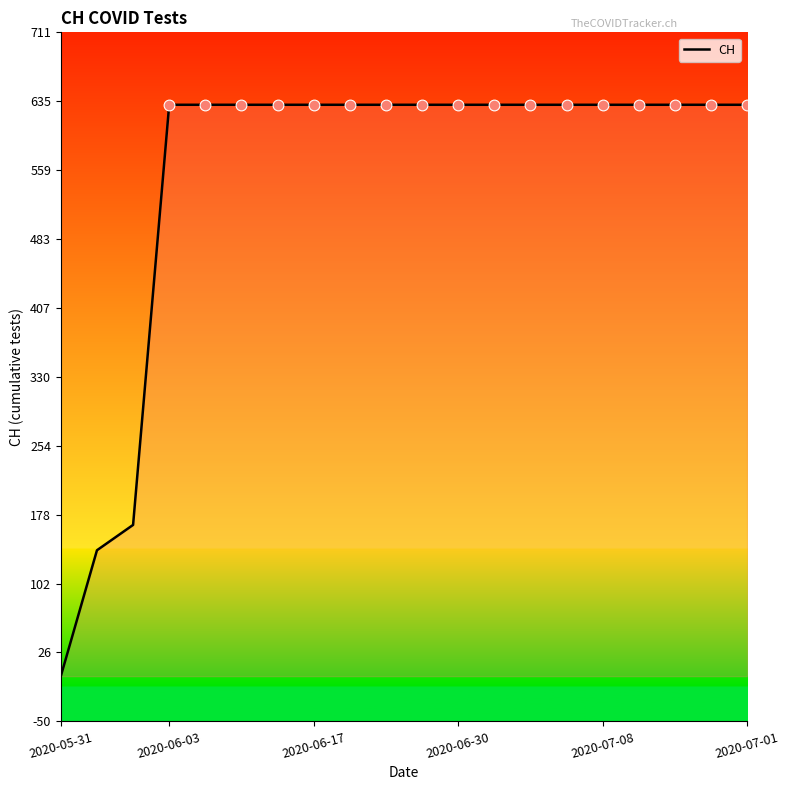

What is the maximum value shown in the chart?

631